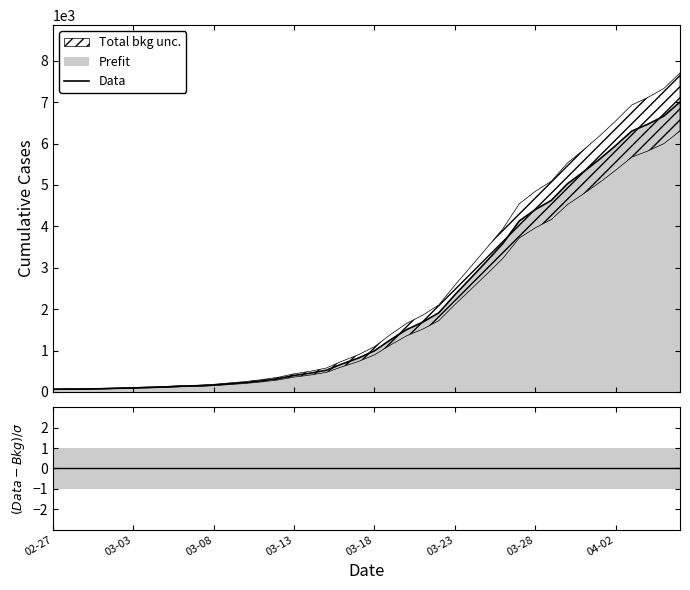

Reading right to left, list all the values displayed in this chart.

7005	6666	6468	6302	5953	5623	5318	5029	4629	4405	4130	3593	3169	2755	2346	1912	1686	1506	1261	994	817	678	524	453	398	321	270	228	198	167	147	139	120	109	96	88	77	70	69	65